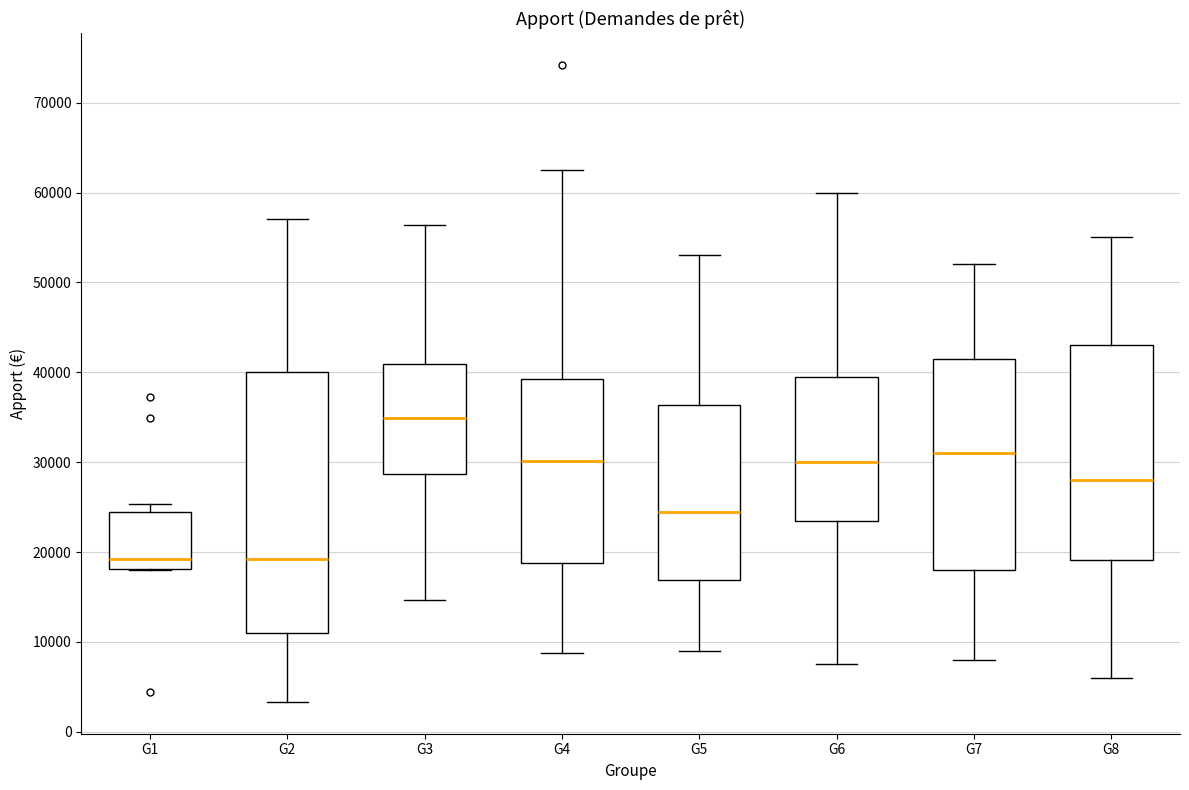

Where is the upper edge of the box for G3 on the y-axis? The values are not printed on the chart, so give them approximately, as read against the axis.

41000